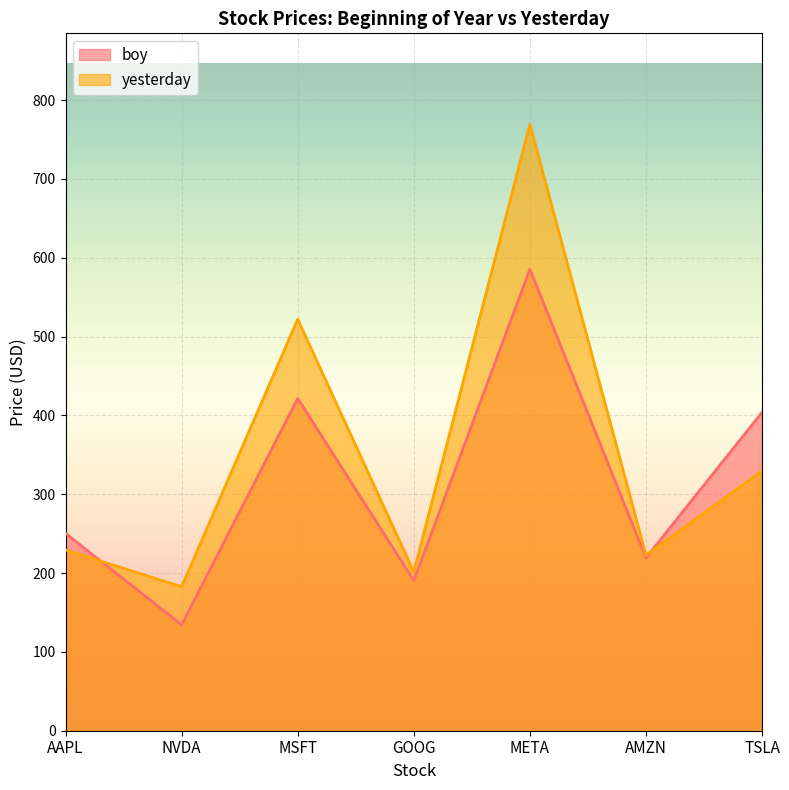

Which has a higher value, TSLA or AMZN?

TSLA